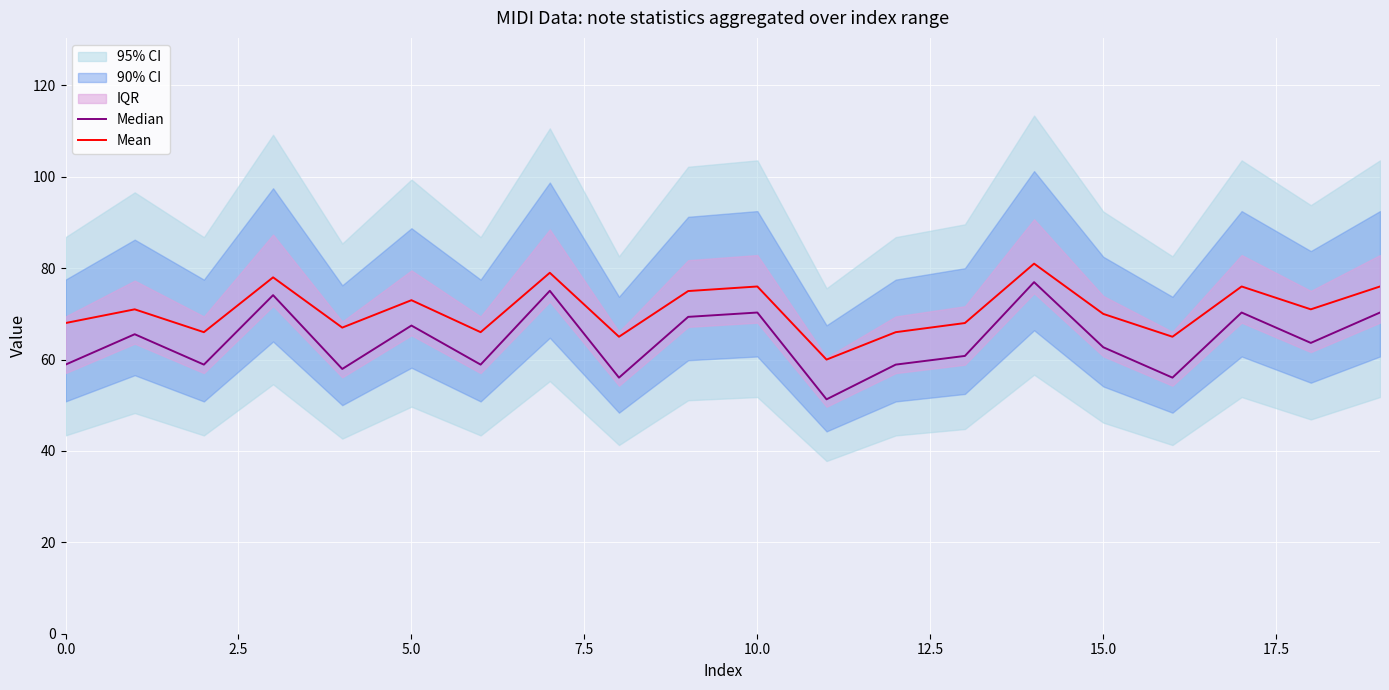

Rank the series by their maximum value, from lowest to highest.

Median, Mean